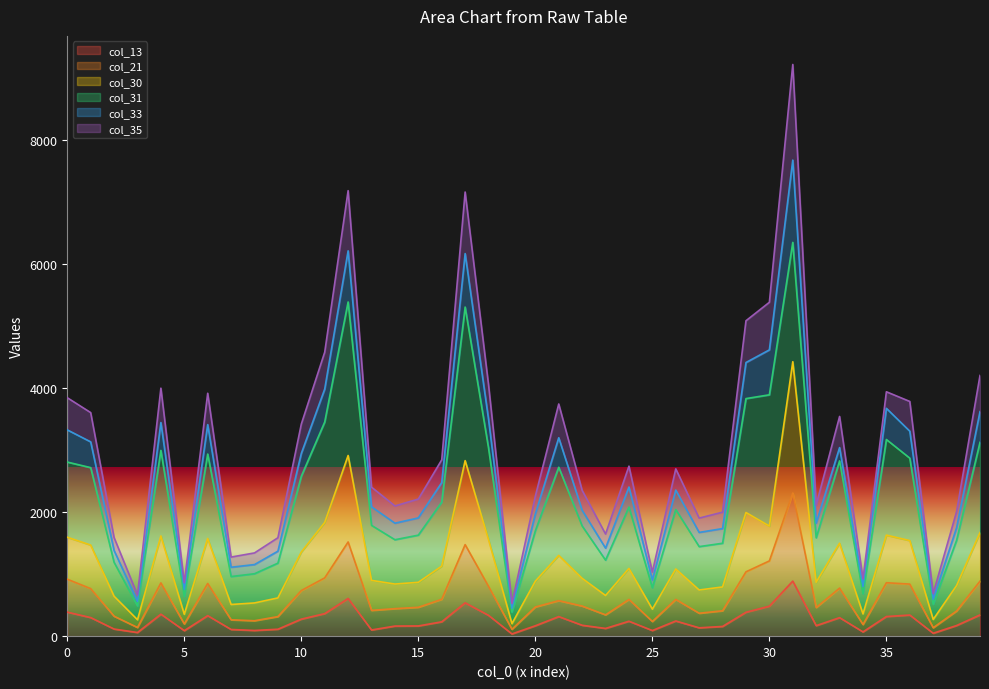

What is the average value of the col_13 series?

248